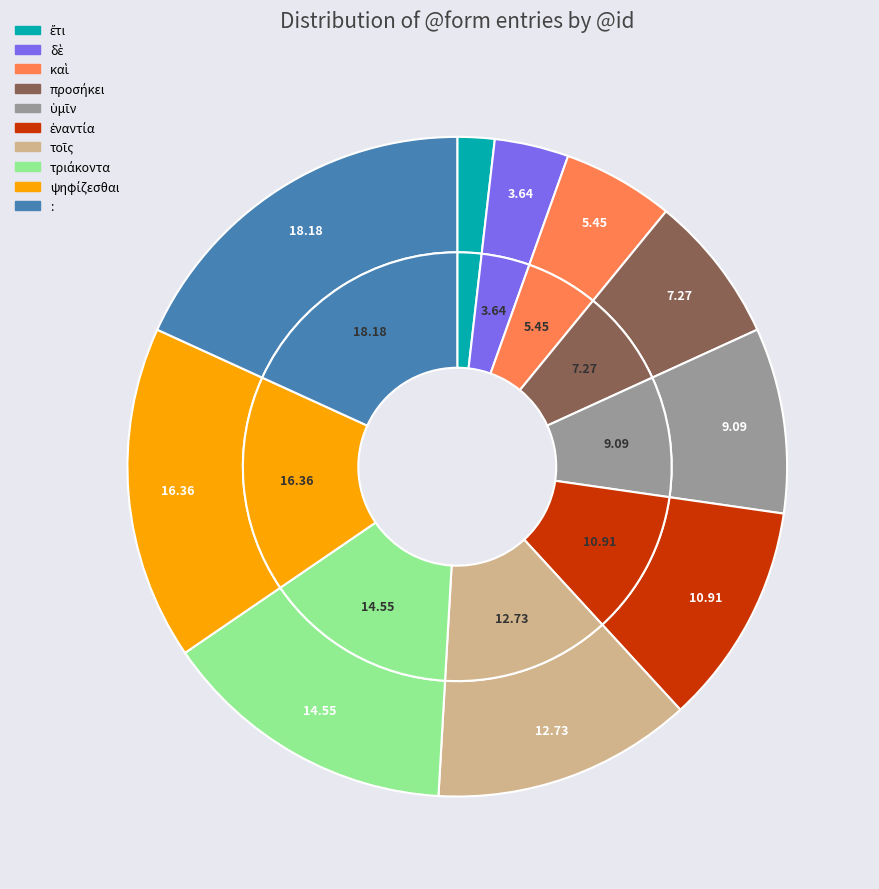

Count the number of slices in the pie.

10